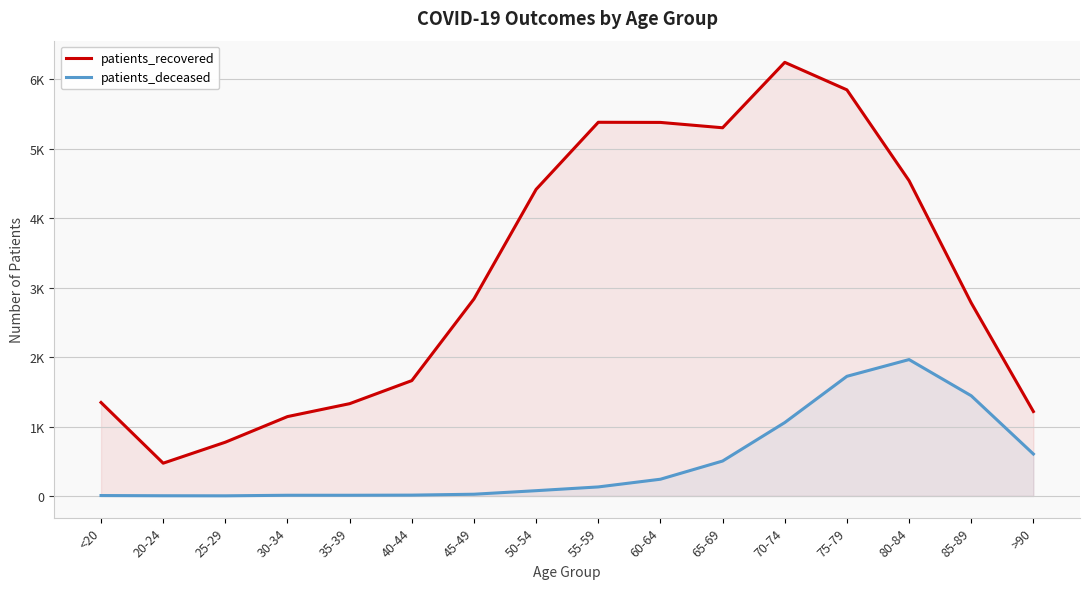

What is the minimum value shown in the chart?

2